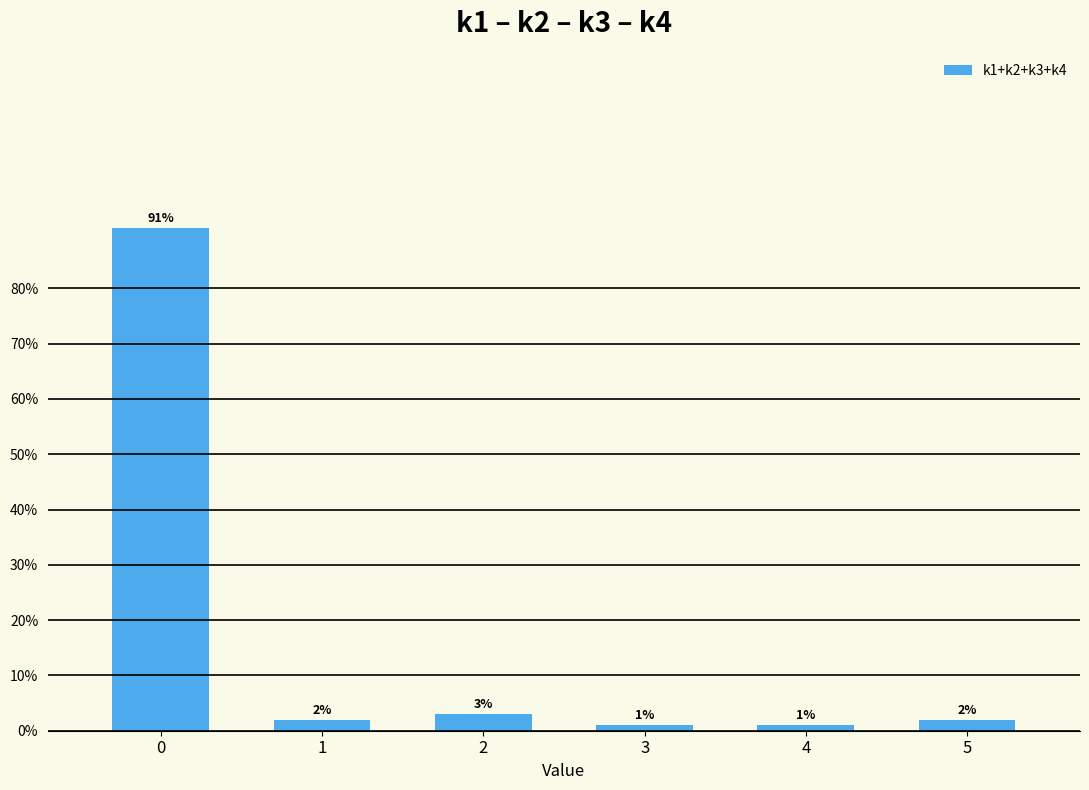

What is the smallest value displayed?

1